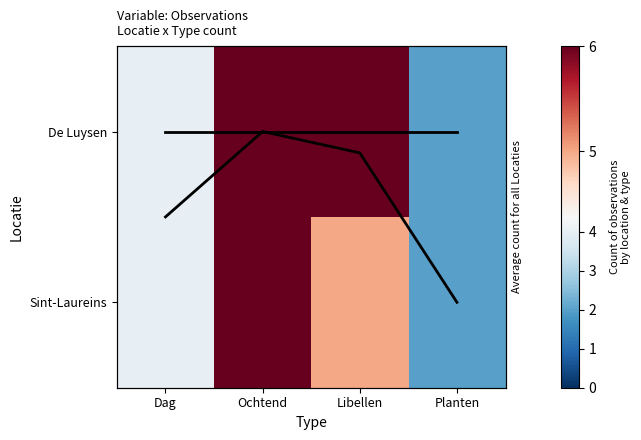

How many data points in De Luysen are less than 6?

2